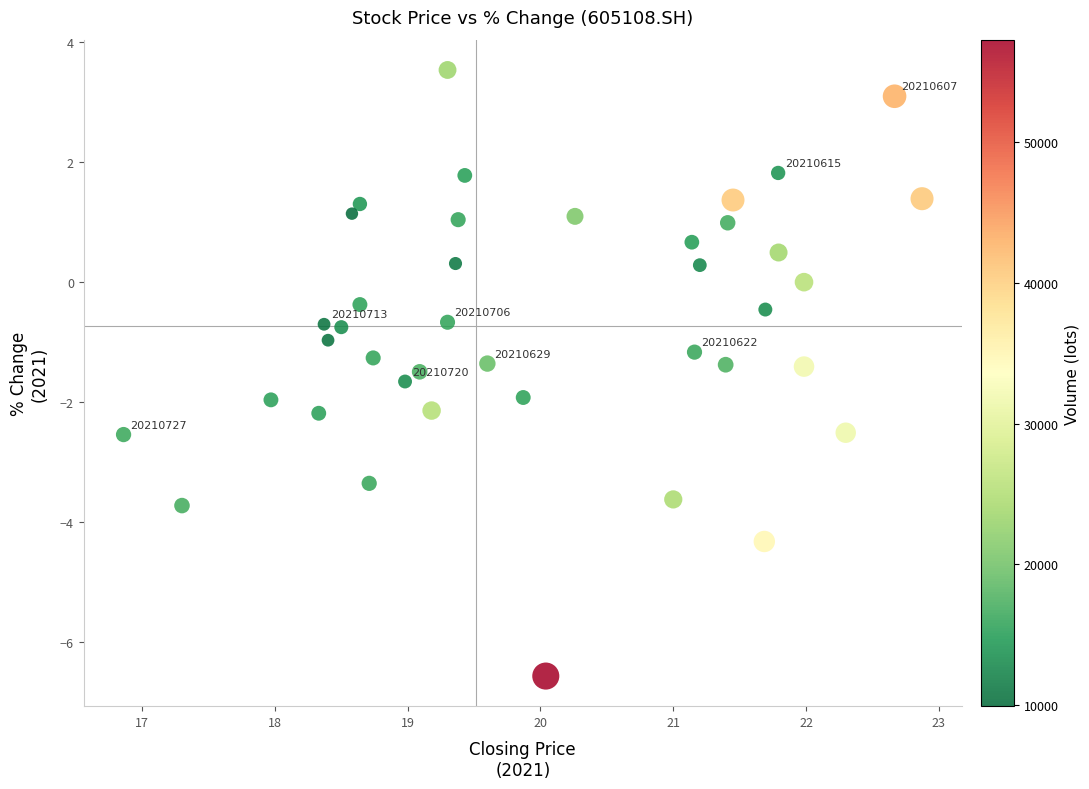

What is the range of Y values (max minus min)?

10.1